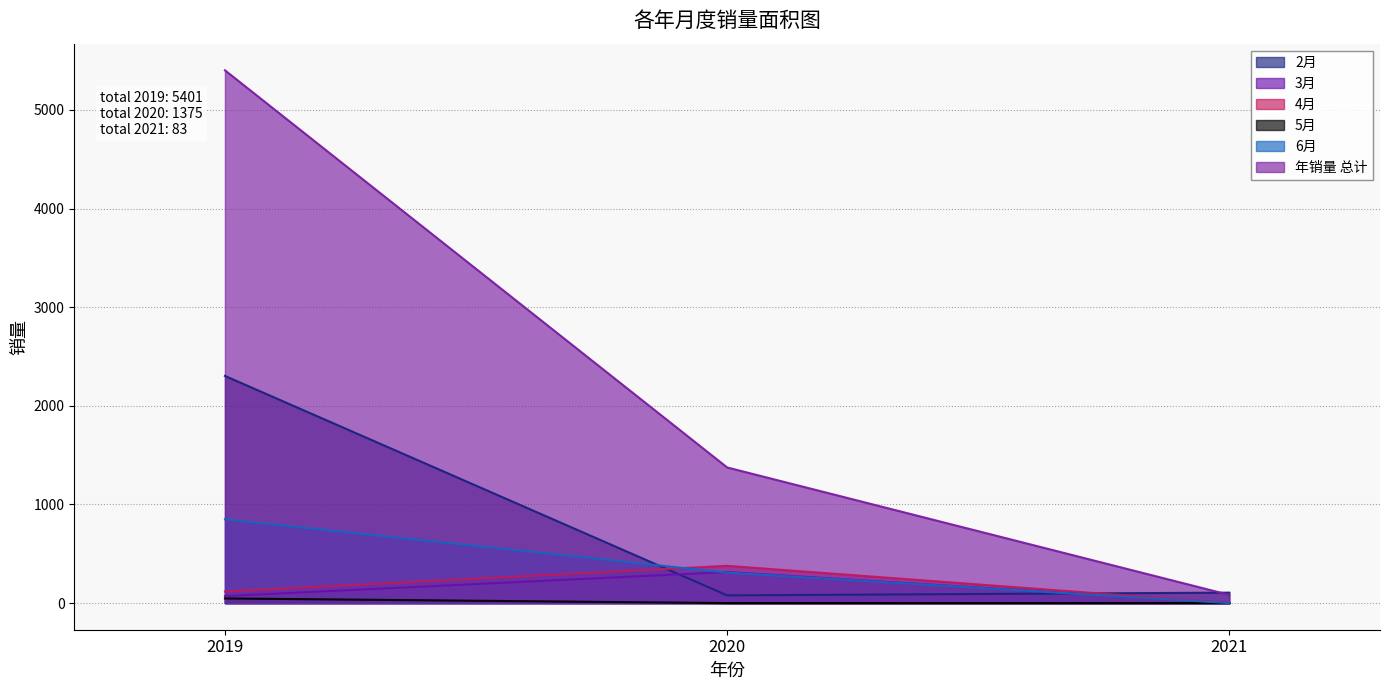

Is it true that 2月 equals 106 at 2021?

True